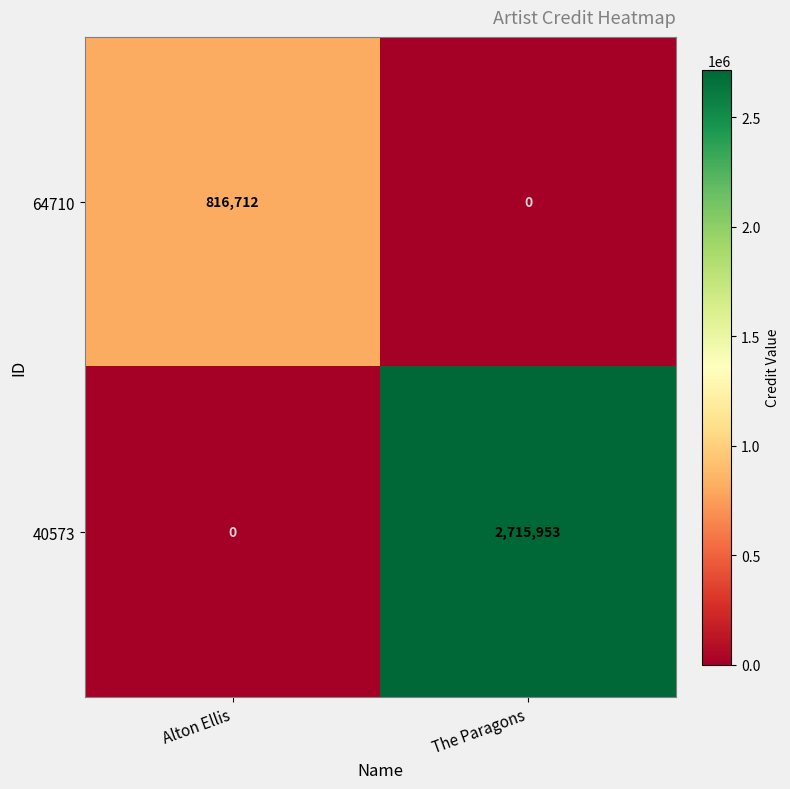

What is the difference between the maximum and minimum values in the 40573 series?

2715953